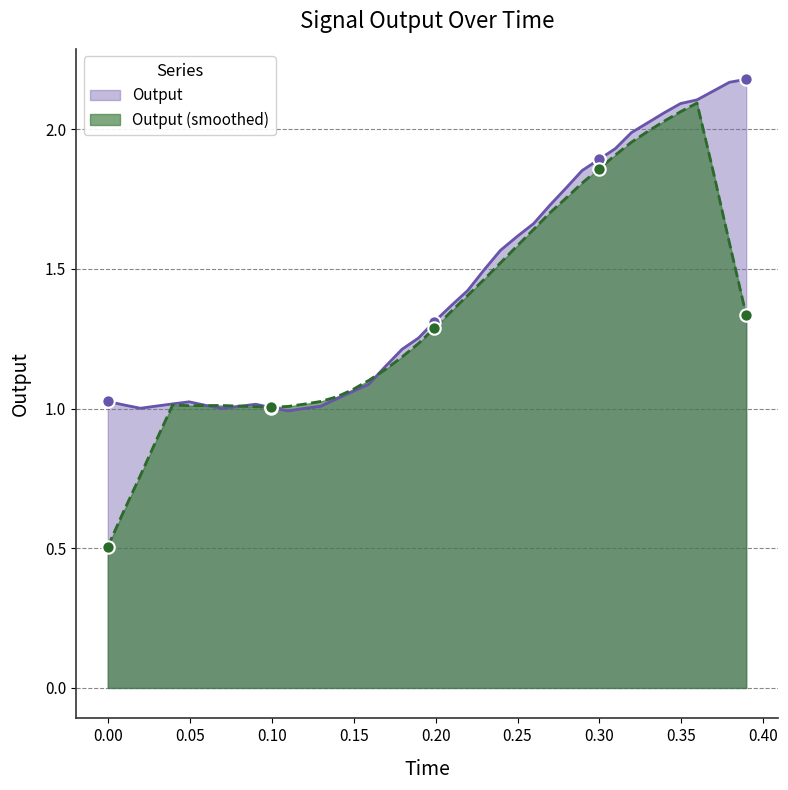

What is the change in value from 0.12975 to 0.359474?

+1.1